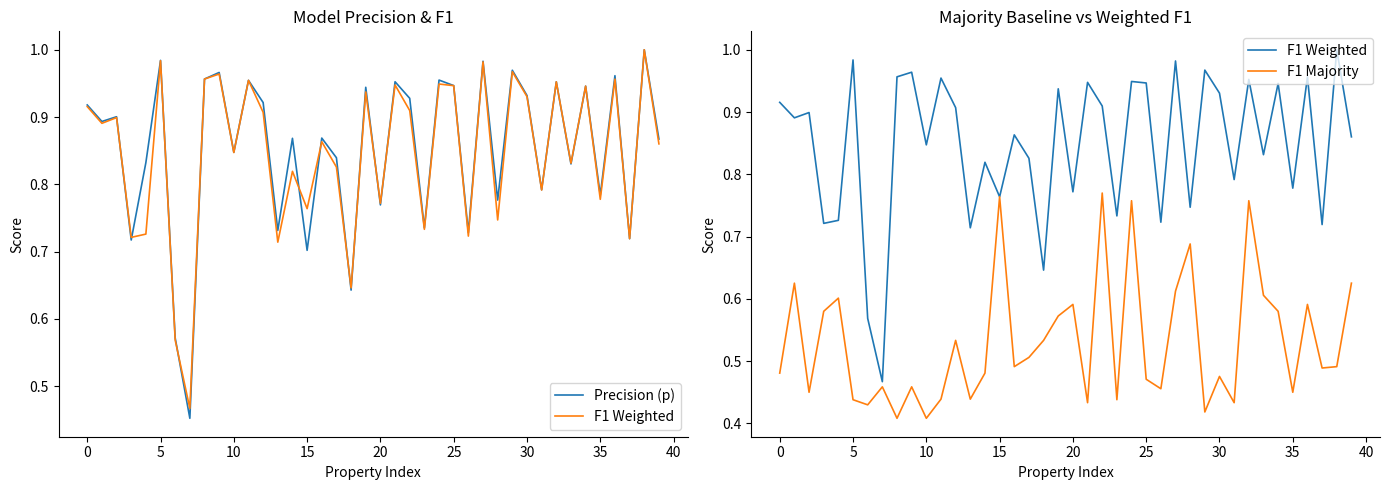

Is it true that Precision (p) equals 1.0 at 38?

True